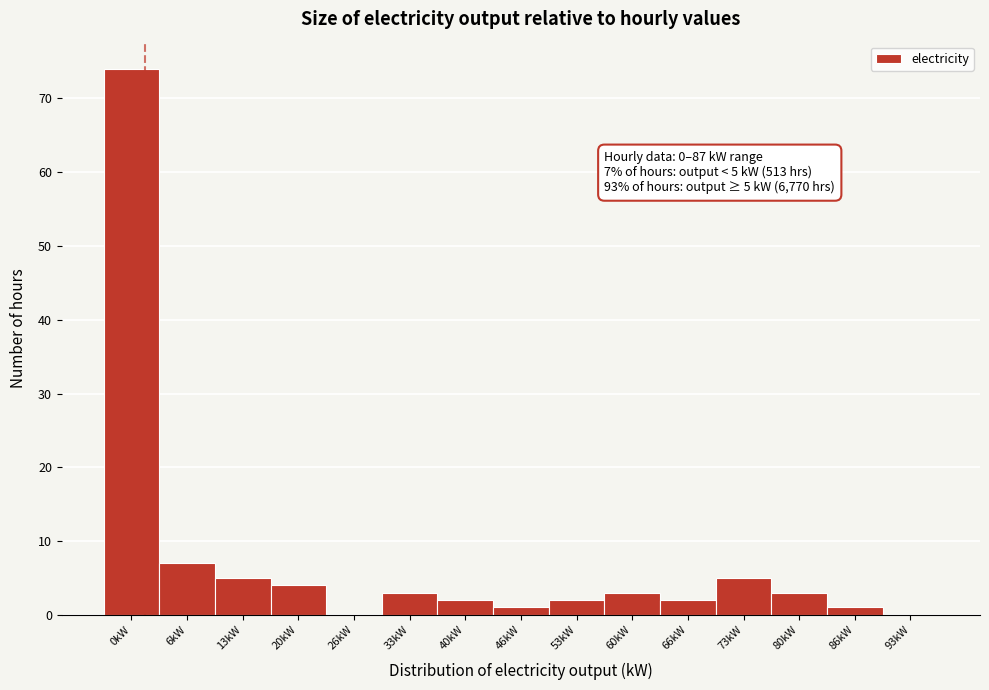

Reading left to right, what are all the values shown in this chart?

0kW=74	6kW=7	13kW=5	20kW=4	26kW=0	33kW=3	40kW=2	46kW=1	53kW=2	60kW=3	66kW=2	73kW=5	80kW=3	86kW=1	93kW=0